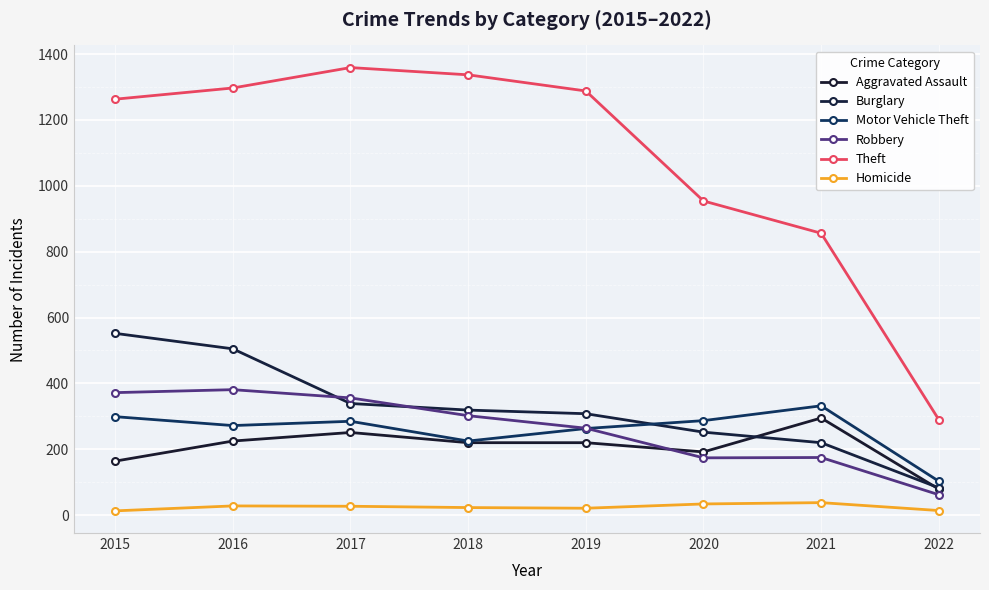

True or false: Theft and Homicide intersect in this chart.

False